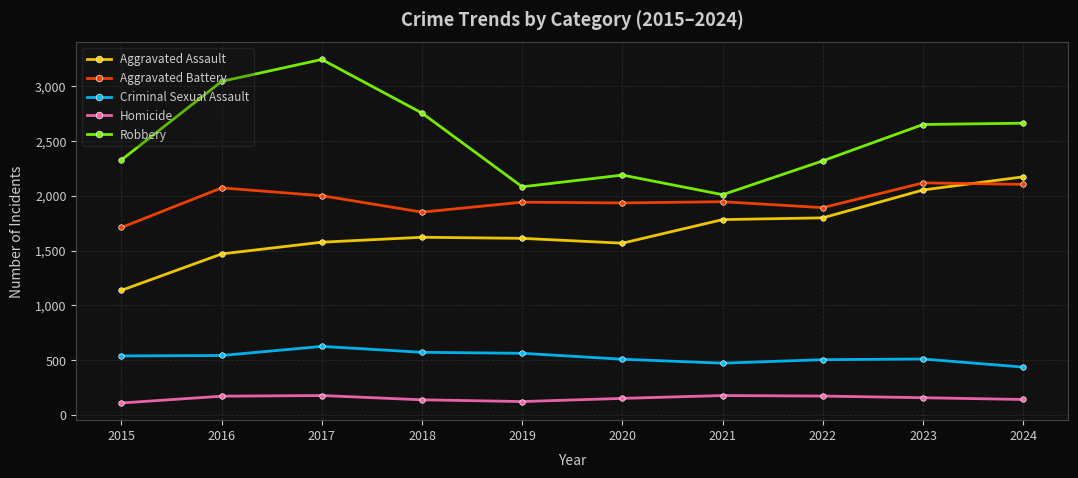

What is the sum of all Homicide values?

1535